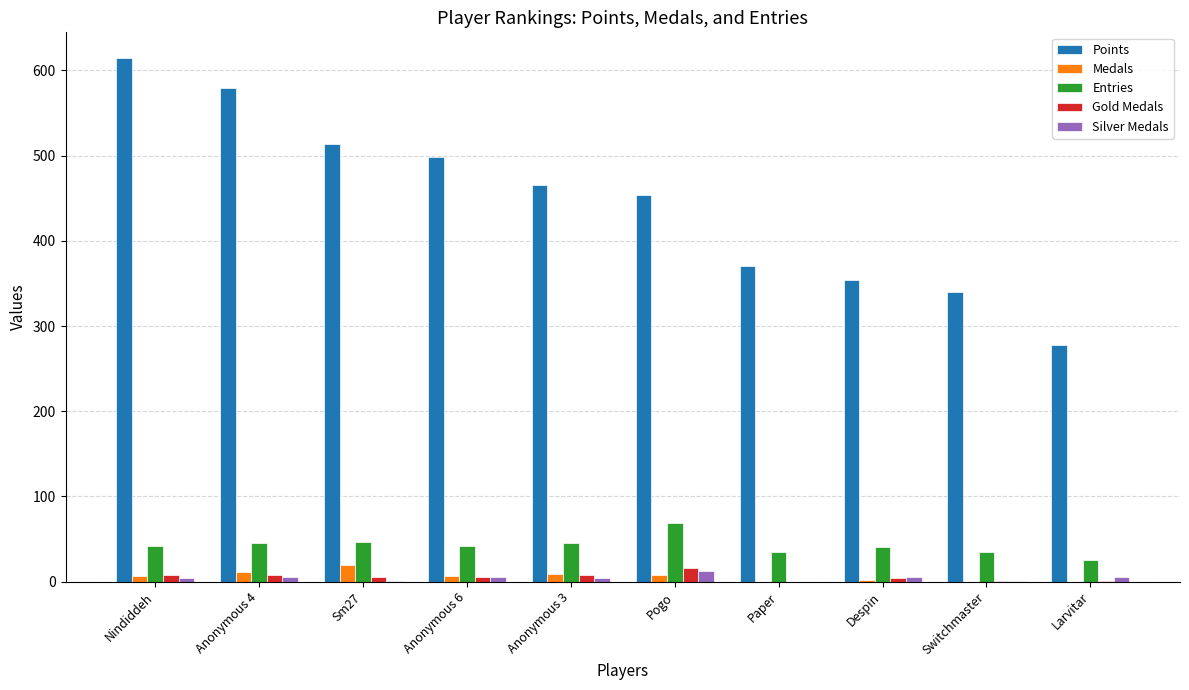

Which series changed the most between Nindiddeh and Anonymous 6?

Points